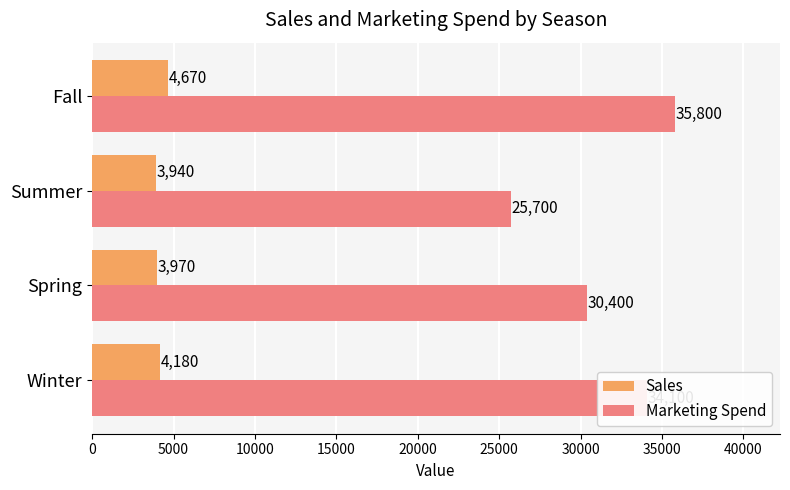

Which series has the largest total across all categories?

Marketing Spend